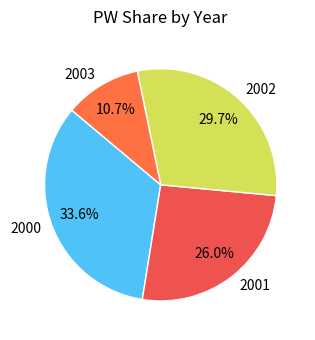

Which has a higher value, 2000 or 2002?

2000